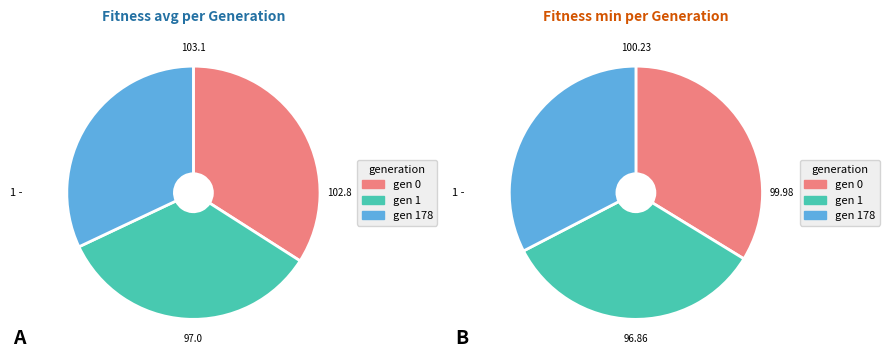

True or false: gen 1 accounts for 28% of the total.

False